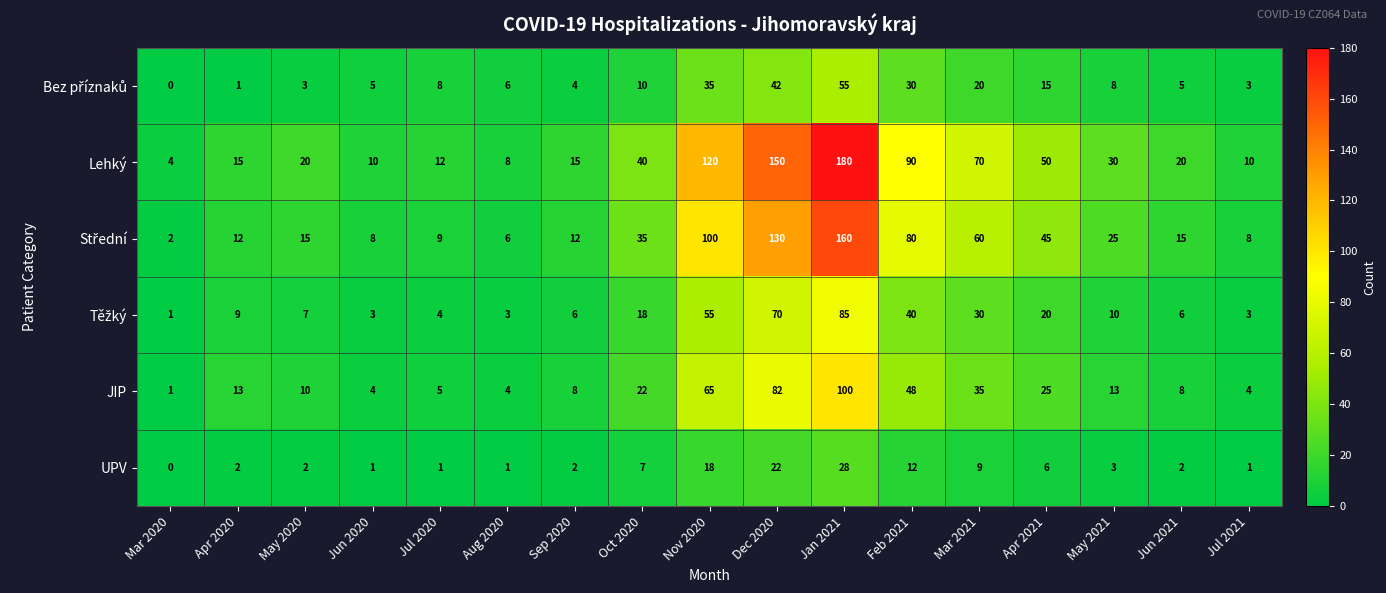

What is the difference between the second highest and minimum values in the JIP series?

81